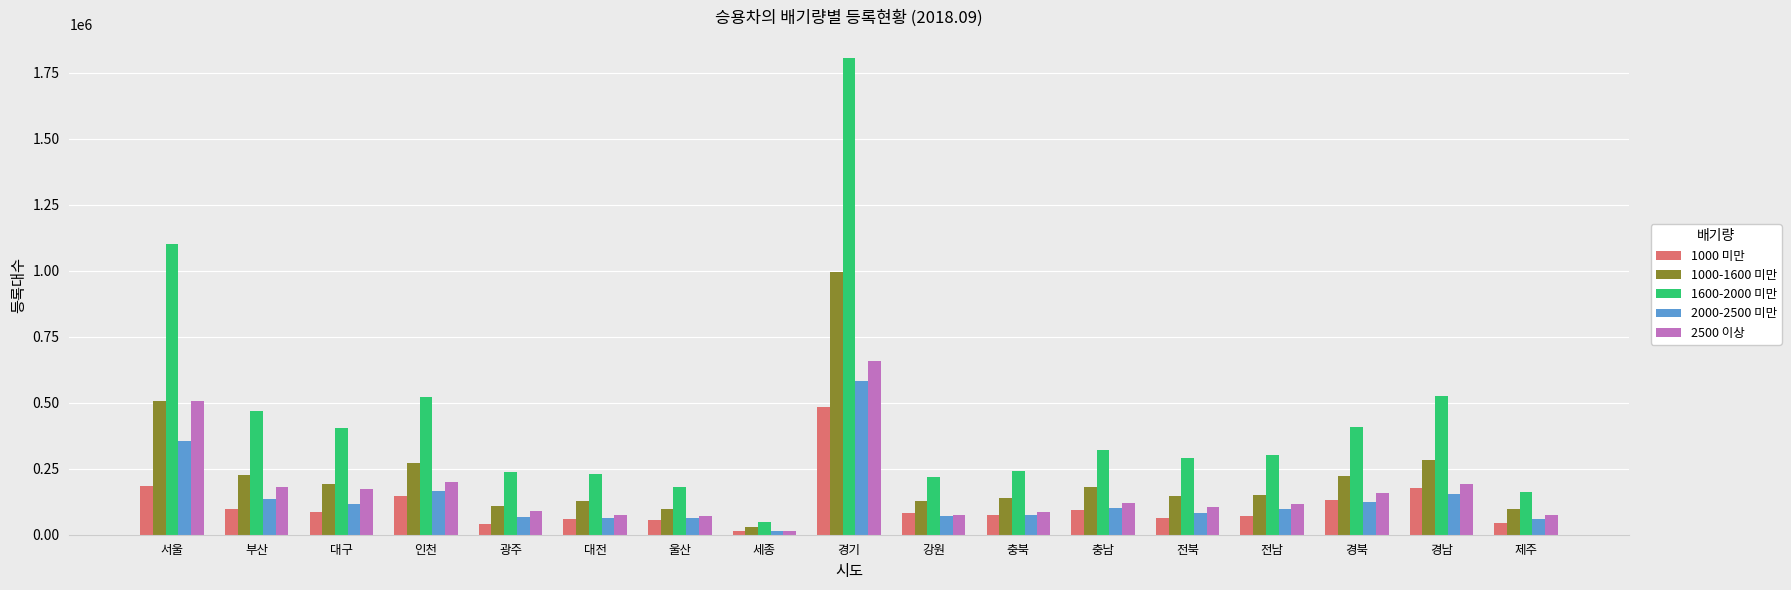

The value of 1000-1600 미만 at 서울 is 506647. True or false?

True